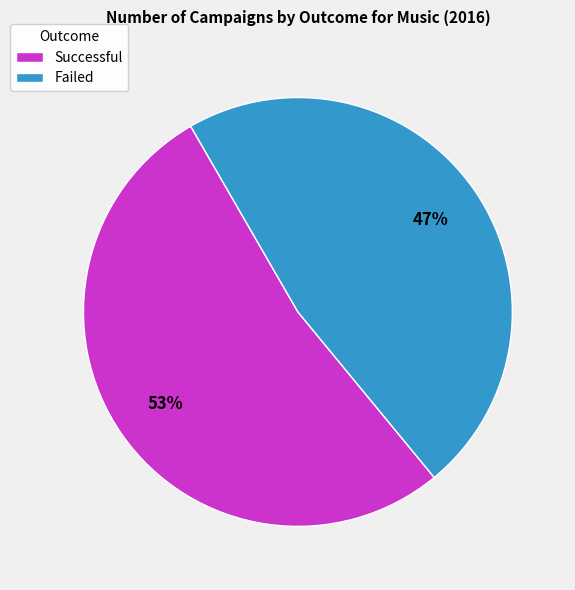

What is the smallest slice in the pie chart?

Failed